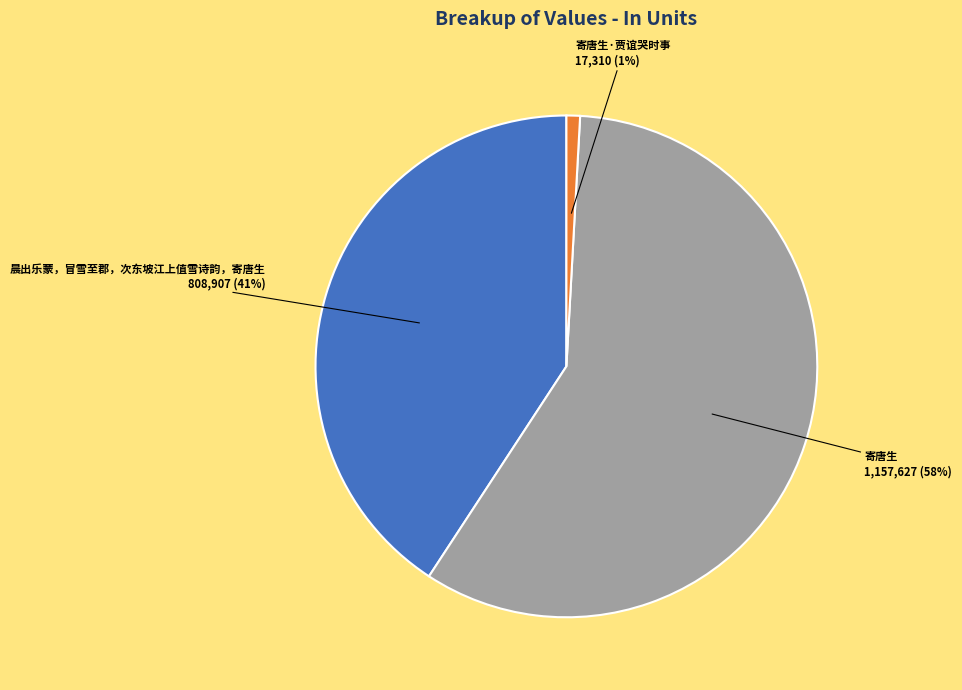

To the nearest percent, what is the difference between the largest and smallest slice percentages?

57%